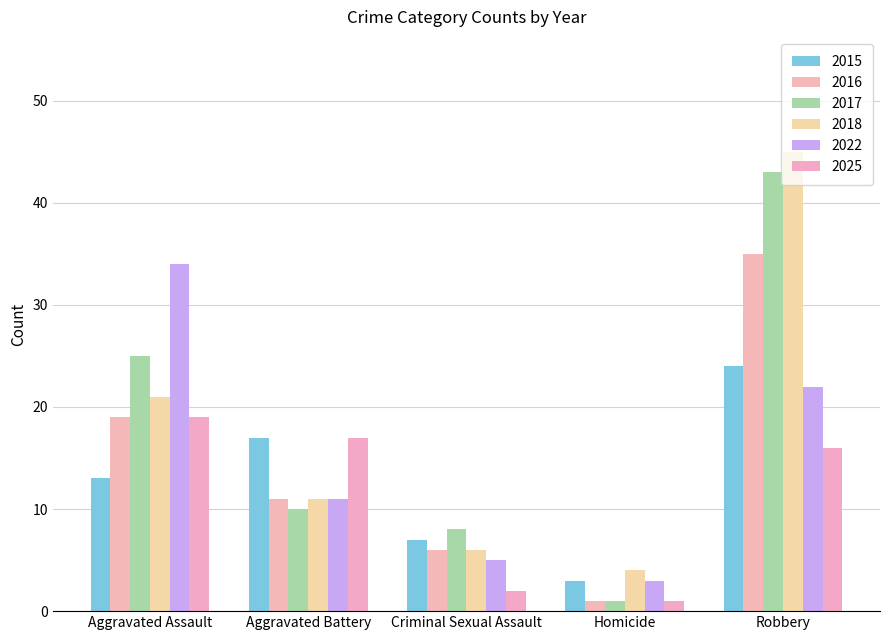

Reading left to right, extract all data points from this chart.

2015: 13	17	7	3	24
2016: 19	11	6	1	35
2017: 25	10	8	1	43
2018: 21	11	6	4	45
2022: 34	11	5	3	22
2025: 19	17	2	1	16